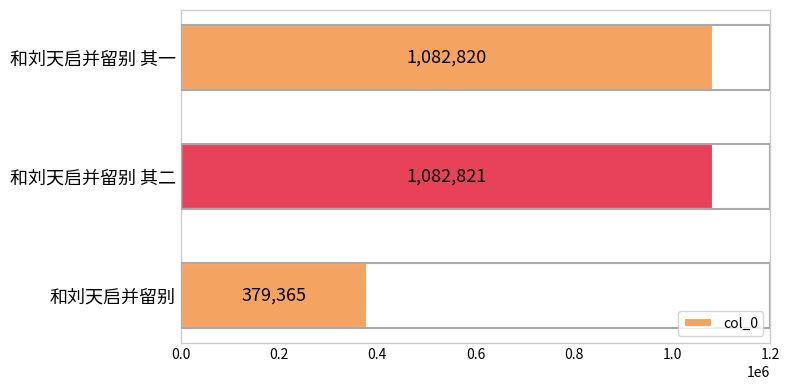

Approximately how many times larger is the value at 和刘天启并留别 其二 compared to 和刘天启并留别 其一?

1.0